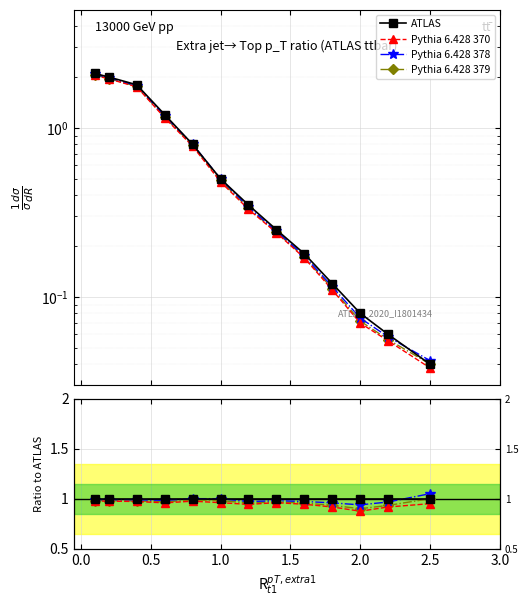

True or false: ATLAS has more than 2 points higher than both neighbors.

False